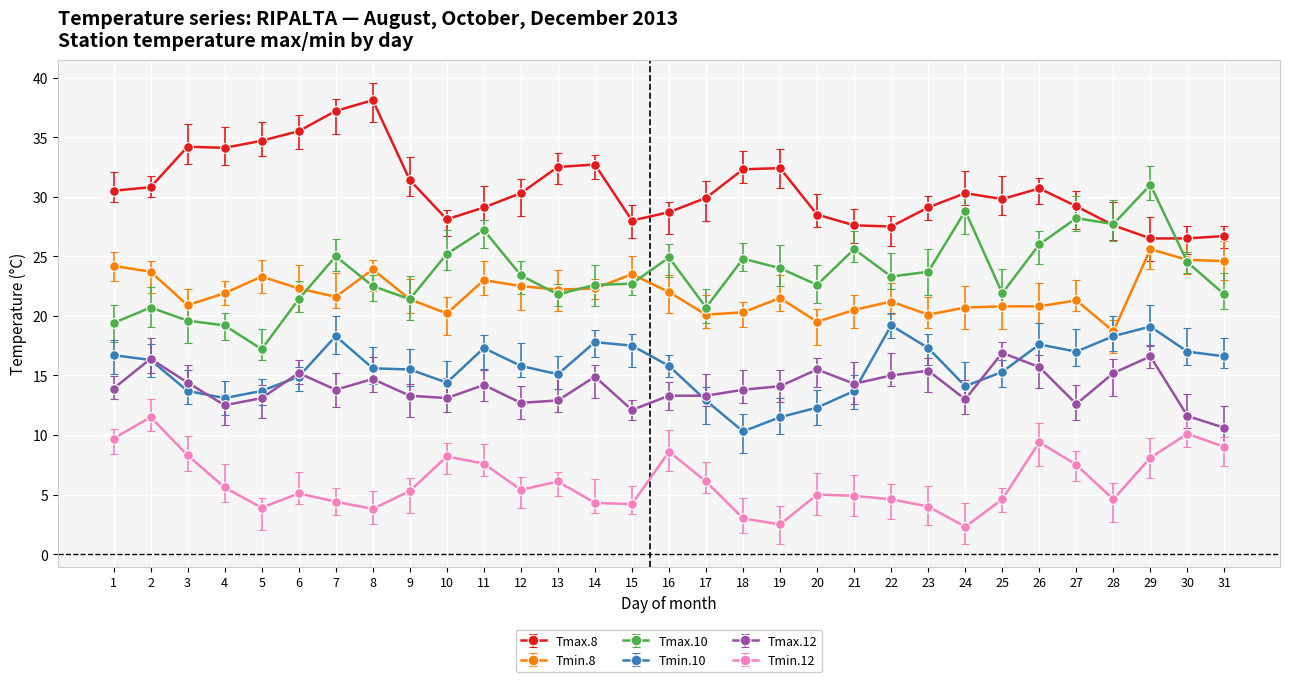

Reading left to right, extract all data points from this chart.

Tmax.8: 1=30.5	2=30.8	3=34.2	4=34.1	5=34.7	6=35.5	7=37.2	8=38.1	9=31.4	10=28.1	11=29.1	12=30.3	13=32.5	14=32.7	15=28.0	16=28.7	17=29.9	18=32.3	19=32.4	20=28.5	21=27.6	22=27.5	23=29.1	24=30.3	25=29.8	26=30.7	27=29.2	28=27.6	29=26.5	30=26.5	31=26.7
Tmin.8: 1=24.2	2=23.7	3=20.9	4=21.9	5=23.3	6=22.3	7=21.6	8=23.9	9=21.4	10=20.2	11=23.0	12=22.5	13=22.2	14=22.3	15=23.5	16=22.0	17=20.1	18=20.3	19=21.5	20=19.5	21=20.5	22=21.2	23=20.1	24=20.7	25=20.8	26=20.8	27=21.3	28=18.7	29=25.6	30=24.7	31=24.6
Tmax.10: 1=19.4	2=20.7	3=19.6	4=19.2	5=17.2	6=21.4	7=25.0	8=22.5	9=21.4	10=25.2	11=27.2	12=23.4	13=21.8	14=22.6	15=22.7	16=24.9	17=20.7	18=24.8	19=24.0	20=22.6	21=25.6	22=23.3	23=23.7	24=28.8	25=21.9	26=26.0	27=28.2	28=27.7	29=31.0	30=24.5	31=21.8
Tmin.10: 1=16.7	2=16.3	3=13.7	4=13.1	5=13.7	6=14.9	7=18.3	8=15.6	9=15.5	10=14.4	11=17.3	12=15.8	13=15.1	14=17.8	15=17.5	16=15.8	17=12.9	18=10.3	19=11.5	20=12.3	21=13.7	22=19.2	23=17.3	24=14.1	25=15.3	26=17.6	27=17.0	28=18.3	29=19.1	30=17.0	31=16.6
Tmax.12: 1=13.9	2=16.4	3=14.4	4=12.5	5=13.1	6=15.2	7=13.8	8=14.7	9=13.3	10=13.1	11=14.2	12=12.7	13=12.9	14=14.9	15=12.1	16=13.3	17=13.3	18=13.8	19=14.1	20=15.5	21=14.3	22=15.0	23=15.4	24=13.0	25=16.9	26=15.7	27=12.6	28=15.2	29=16.6	30=11.6	31=10.6
Tmin.12: 1=9.7	2=11.5	3=8.3	4=5.6	5=3.9	6=5.1	7=4.4	8=3.8	9=5.3	10=8.2	11=7.6	12=5.4	13=6.1	14=4.3	15=4.2	16=8.6	17=6.1	18=3.0	19=2.5	20=5.0	21=4.9	22=4.6	23=4.0	24=2.3	25=4.6	26=9.4	27=7.5	28=4.6	29=8.1	30=10.1	31=9.0